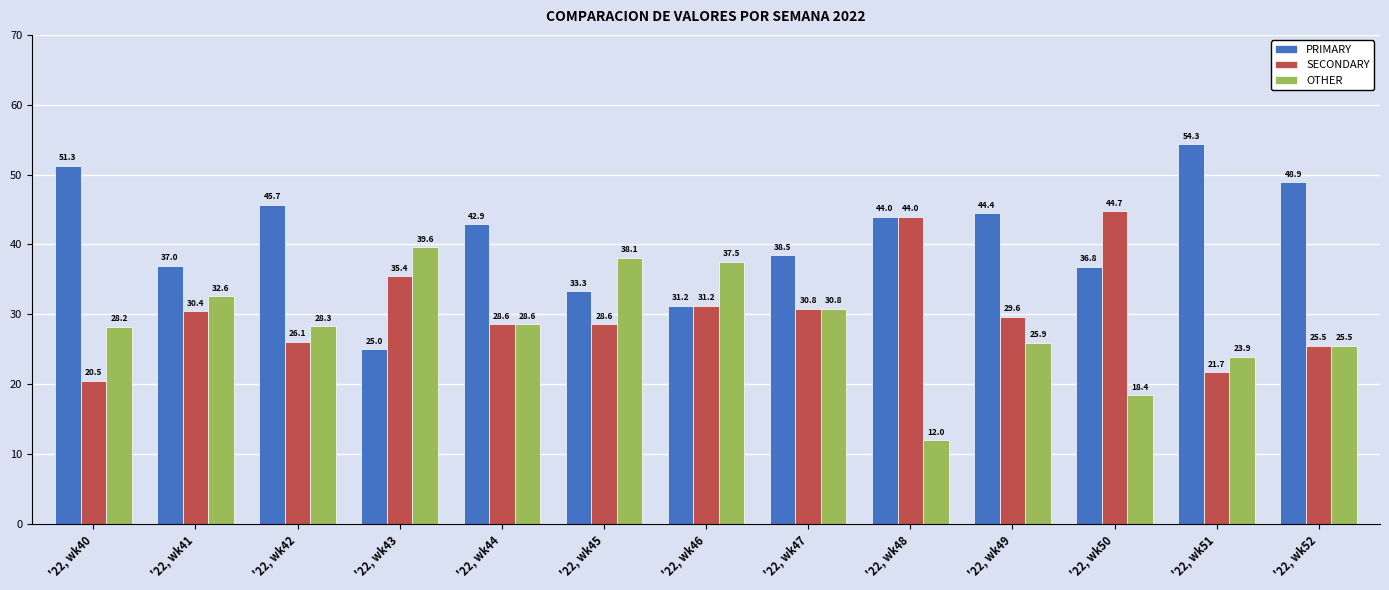

List the series in order of their peak value, highest first.

PRIMARY, SECONDARY, OTHER